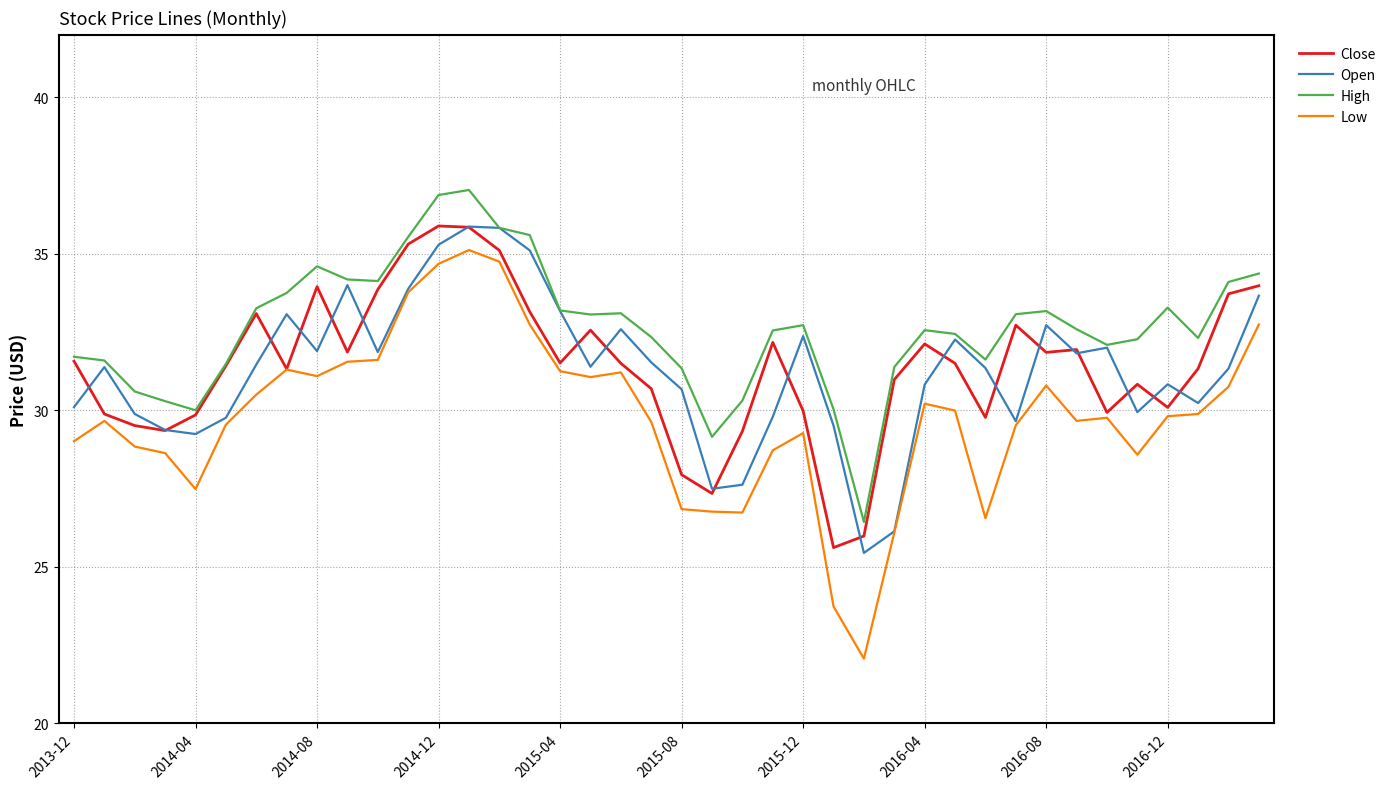

What is the minimum value for Open?

25.4